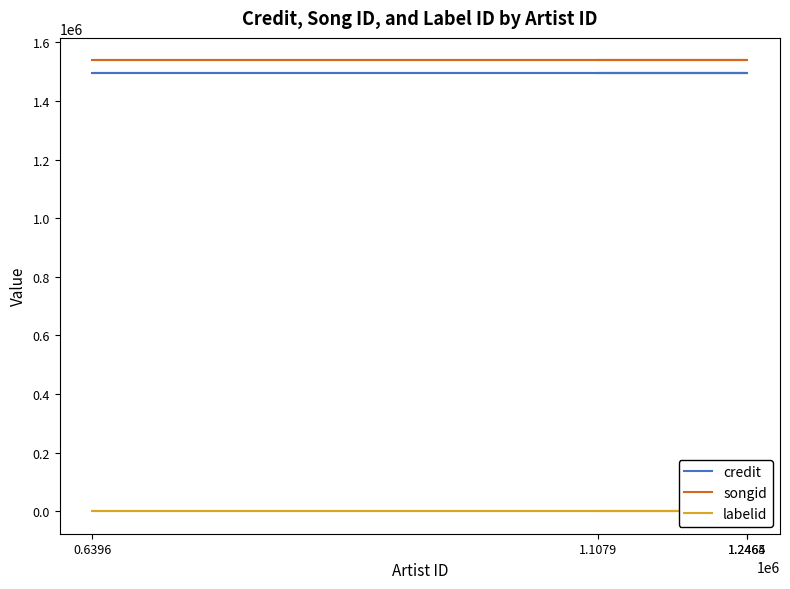

Which series has the largest range (max minus min)?

credit